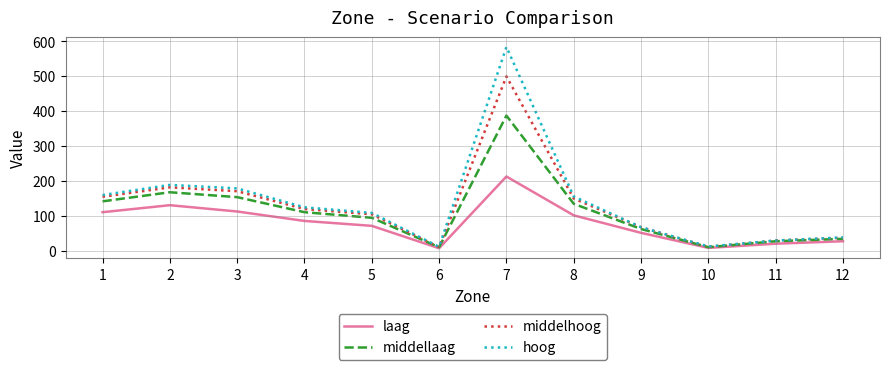

What is the maximum value for laag?

213